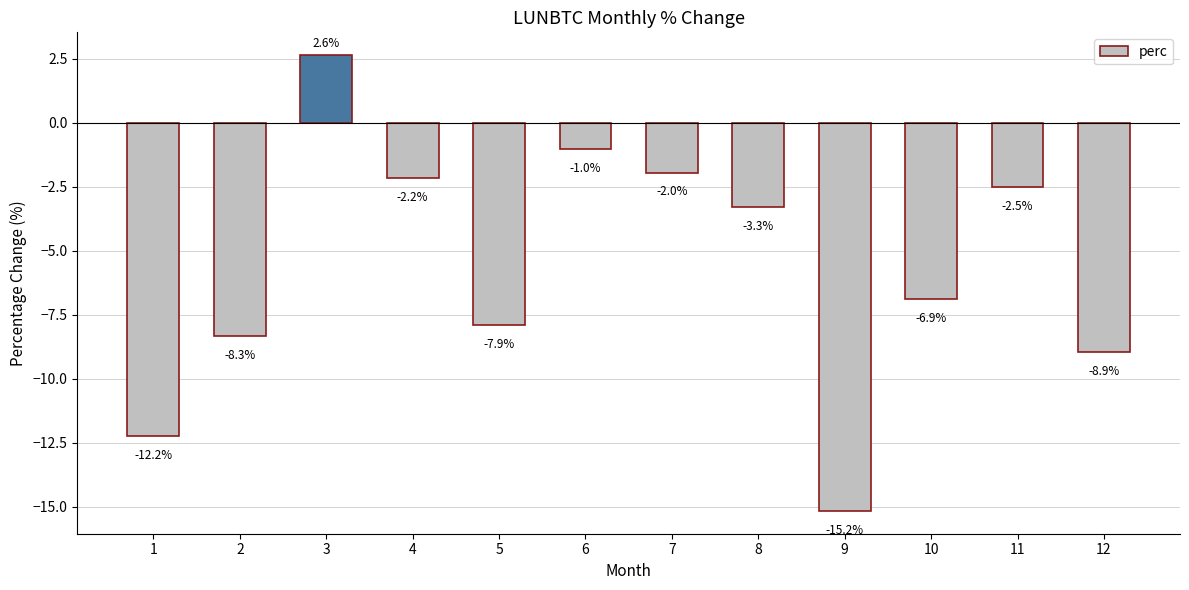

How many series are shown in this chart?

1